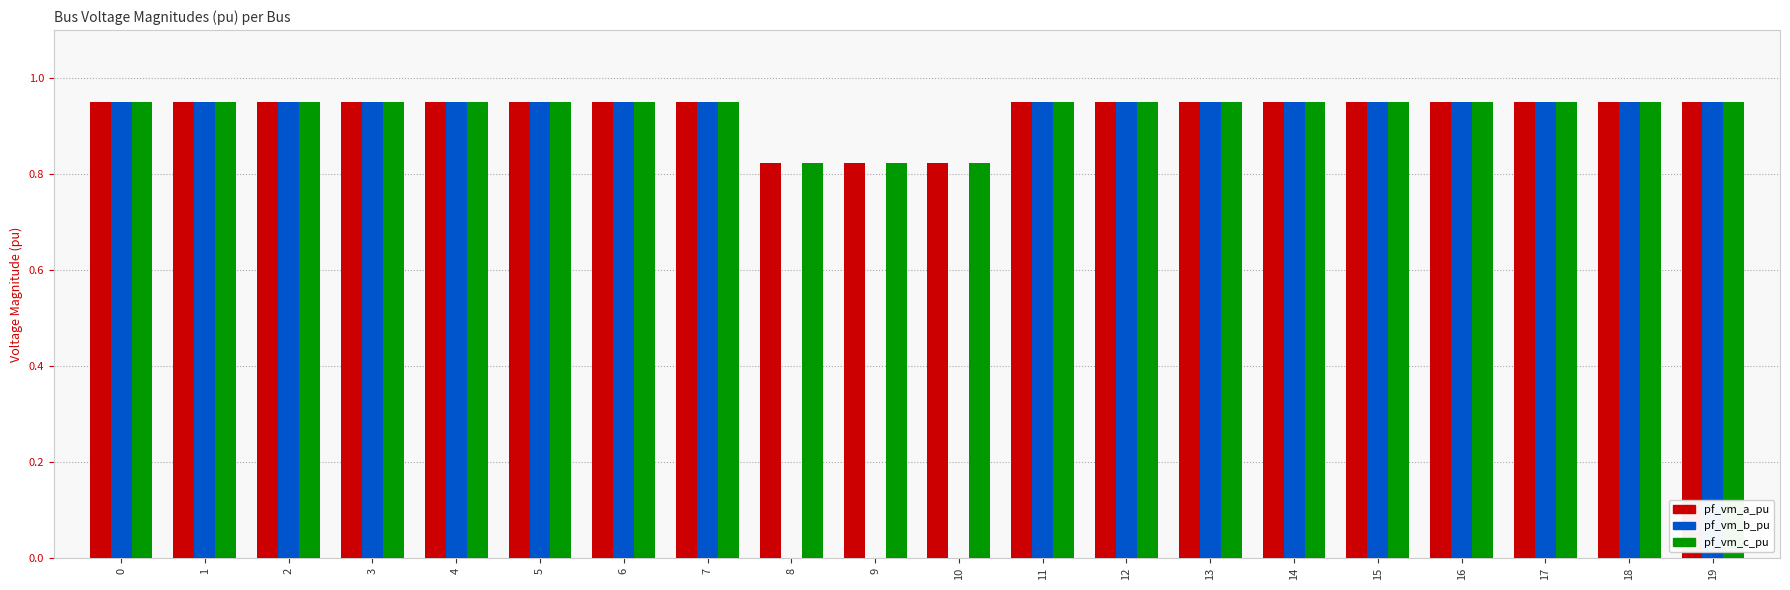

Is the value of pf_vm_b_pu at 16 greater than the value of pf_vm_a_pu at 8?

Yes